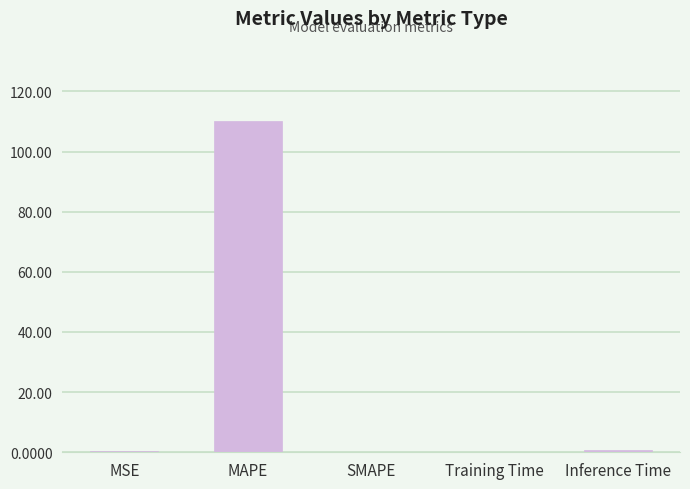

What value does the data have at MAPE?

110.2